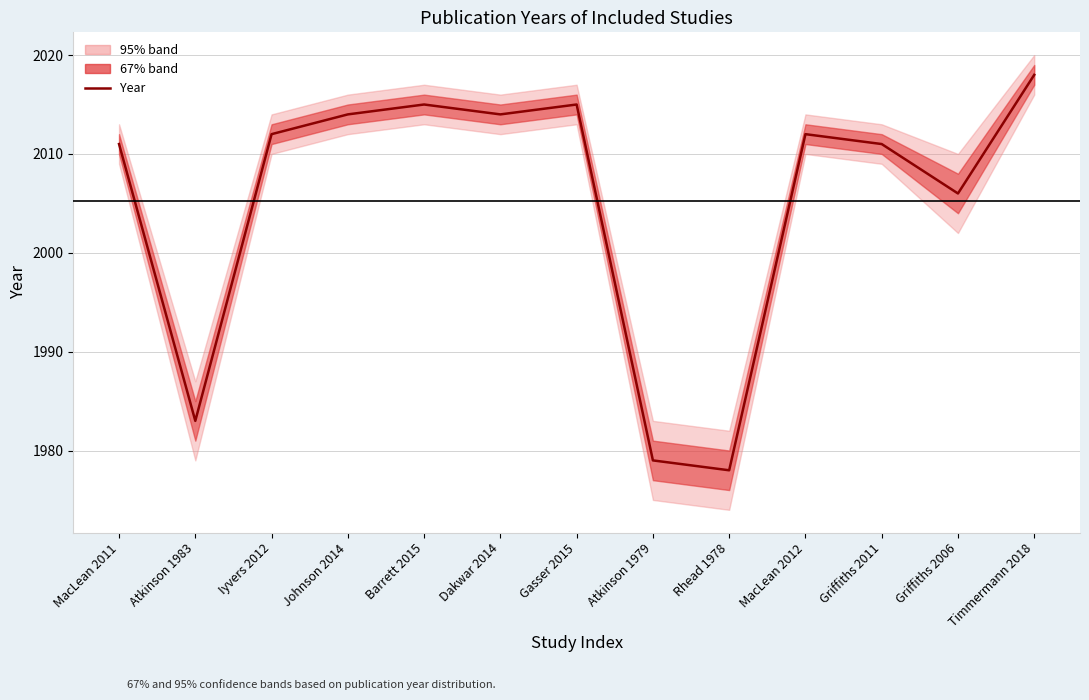

Is it true that the value at MacLean 2011 is 2011?

True